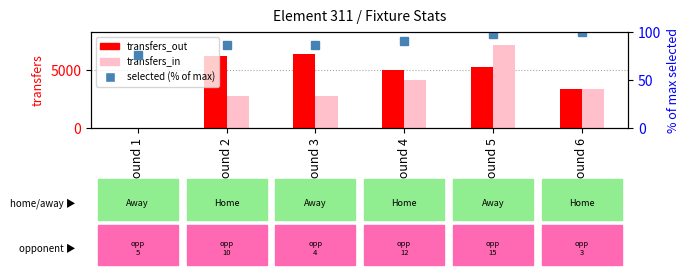

What is the sum of all transfers_in values?

20166.0